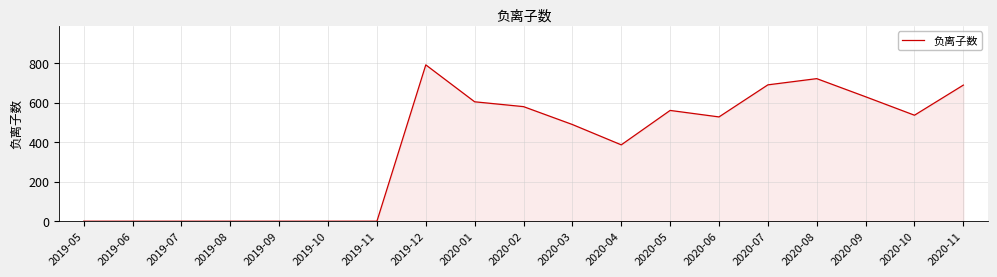

What is the change in value from 2019-07 to 2020-05?

+560.1